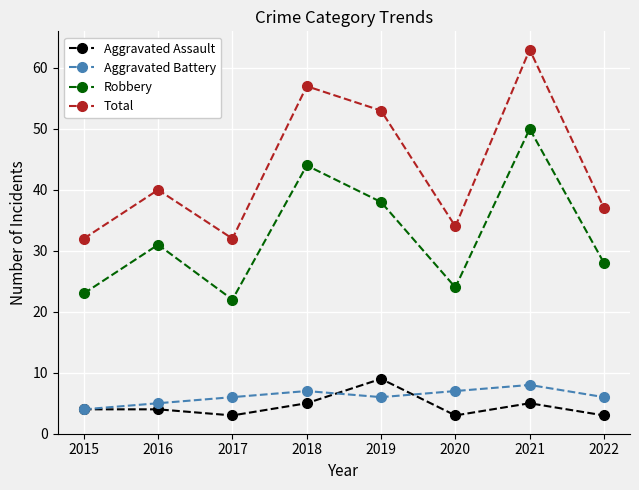

What is the average value of the Total series?

44